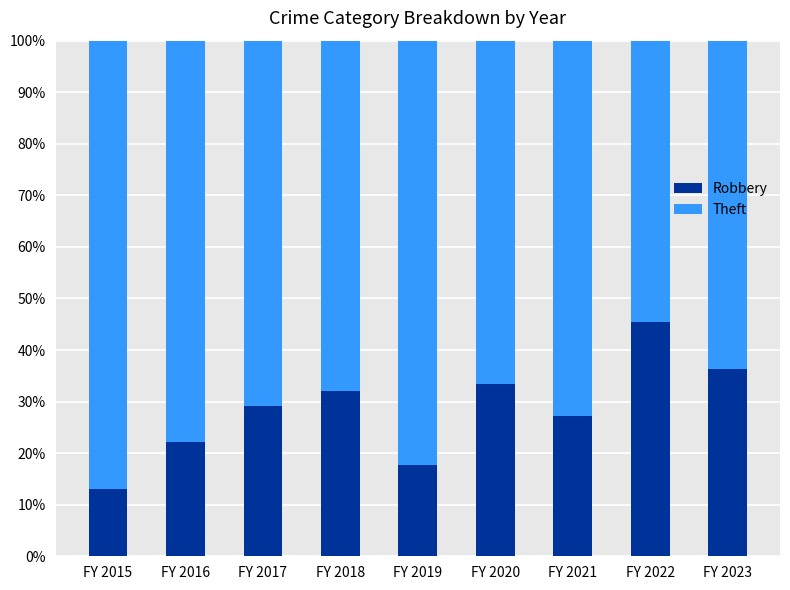

Does the chart contain any negative values?

No